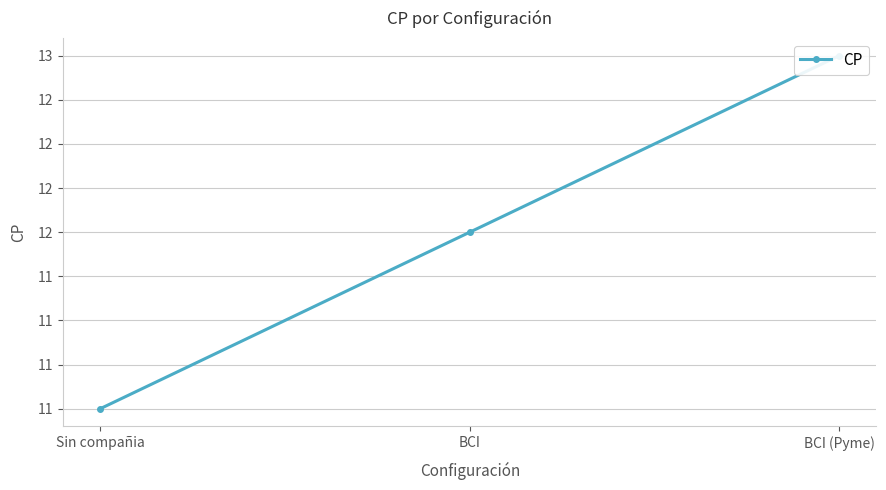

What is the sum of all values?

36